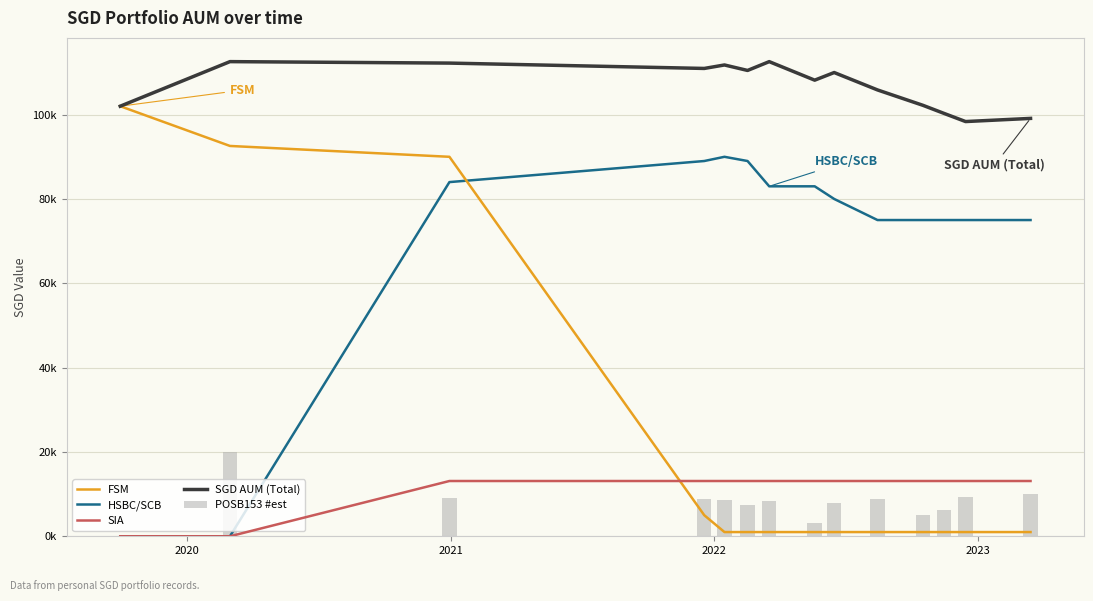

What is the average value of the SIA series?

11235.8